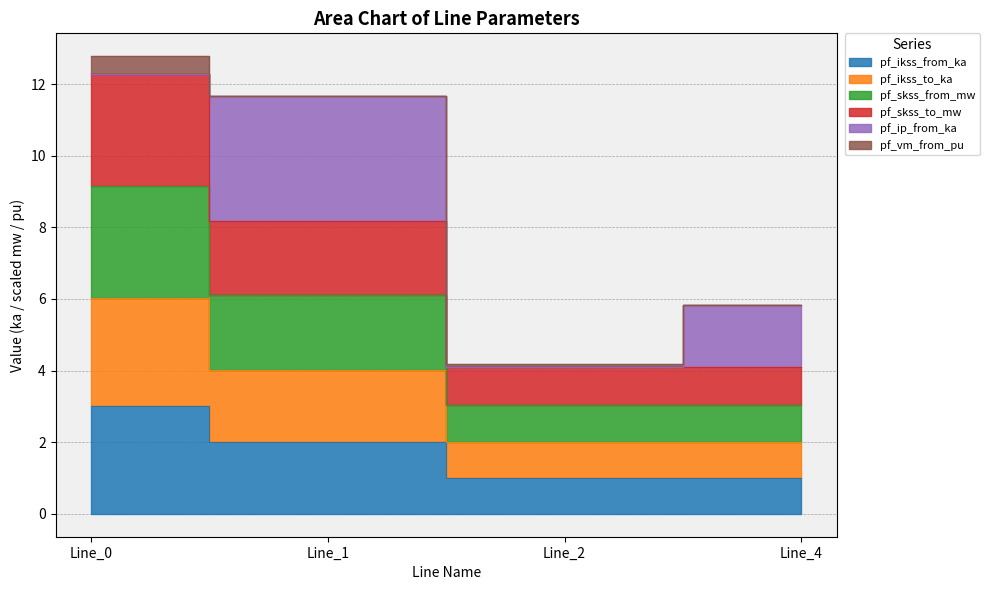

Where does the pf_ikss_to_ka series first go above 2?

Line_0